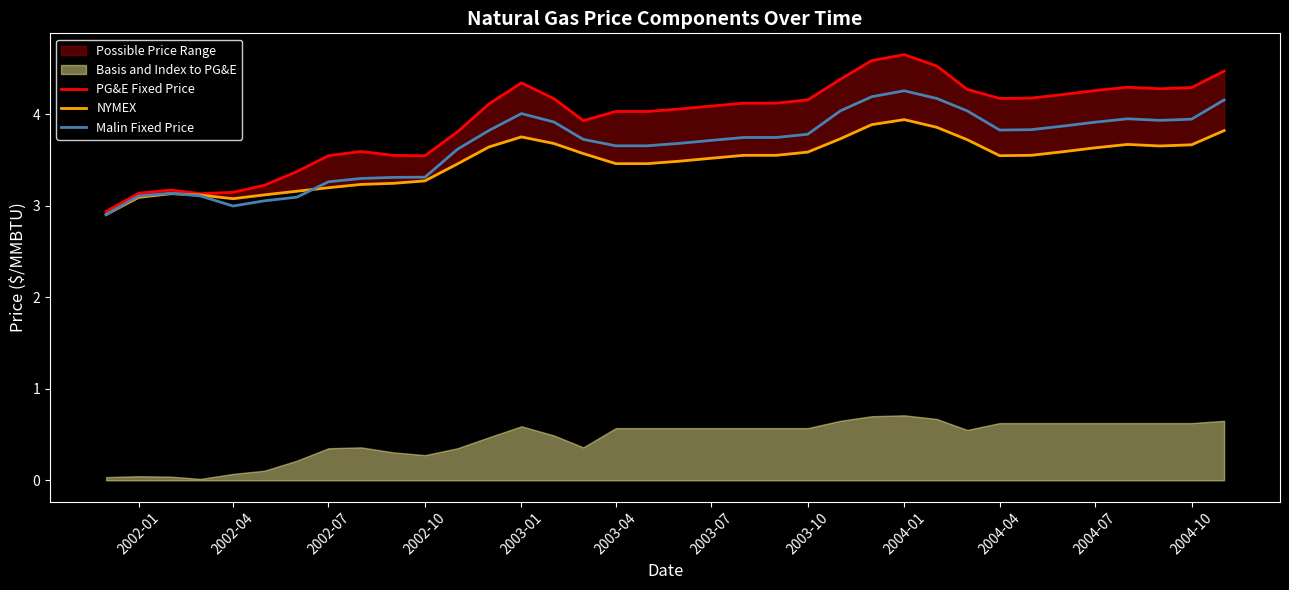

What is the lowest value of the Malin Fixed Price series?

2.9